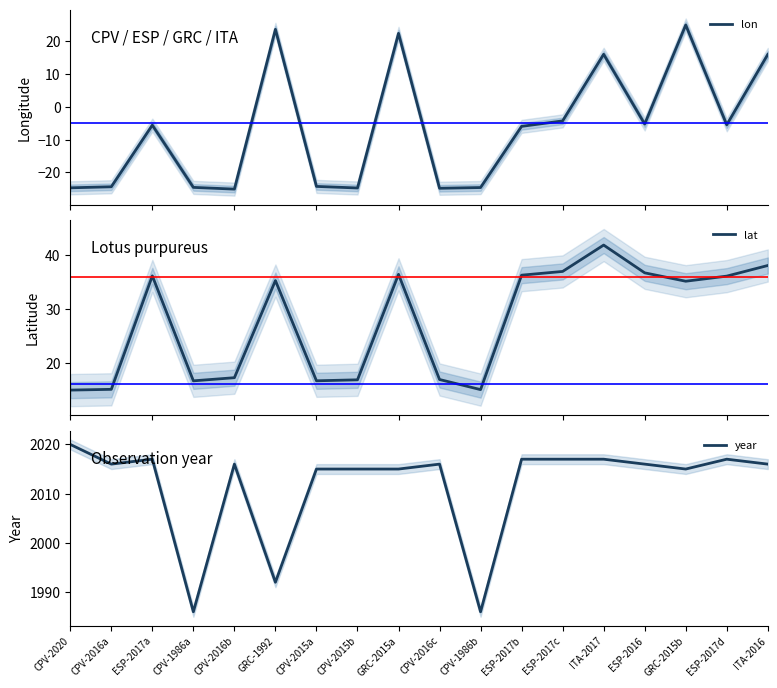

What is the difference between the maximum and second lowest values in the lon series?

49.9